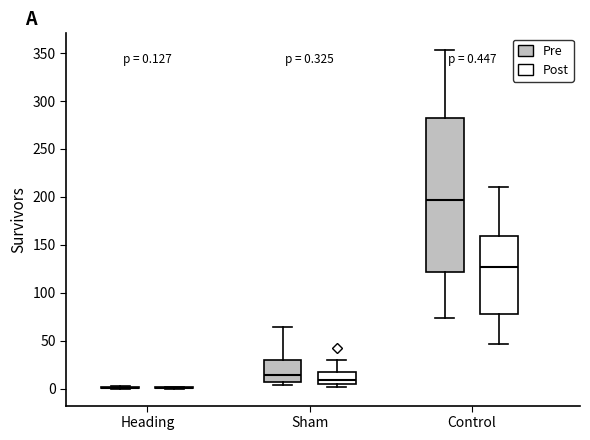

Which box is the tallest, from its lower edge to its upper edge?

Control (Pre)